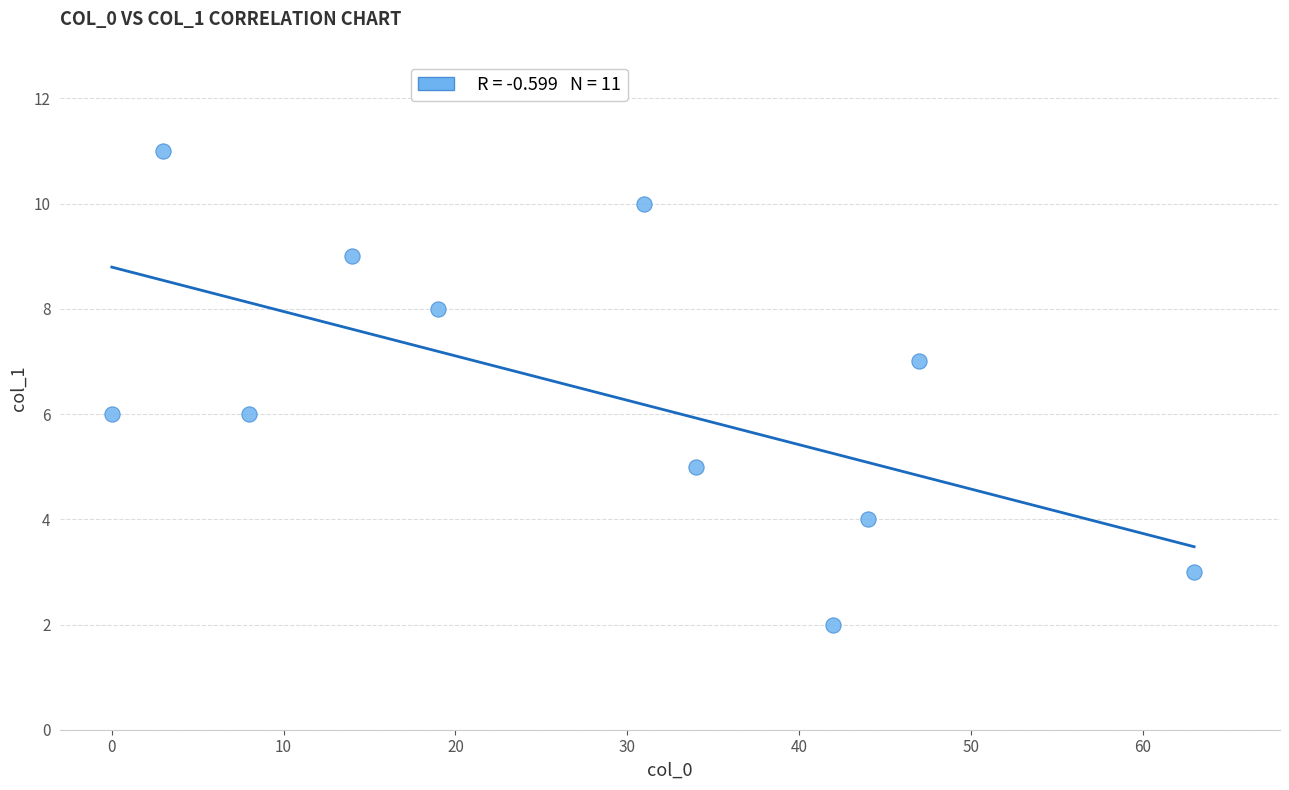

What is the range of Y values (max minus min)?

9